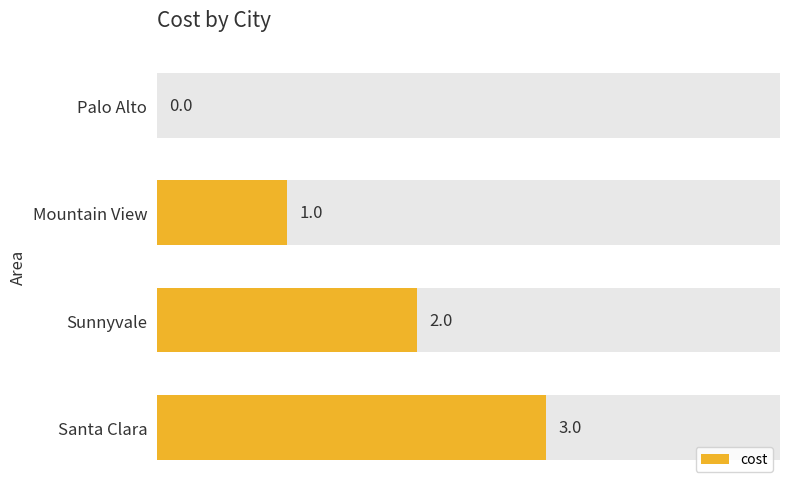

Is it true that the value at Mountain View is 1?

True